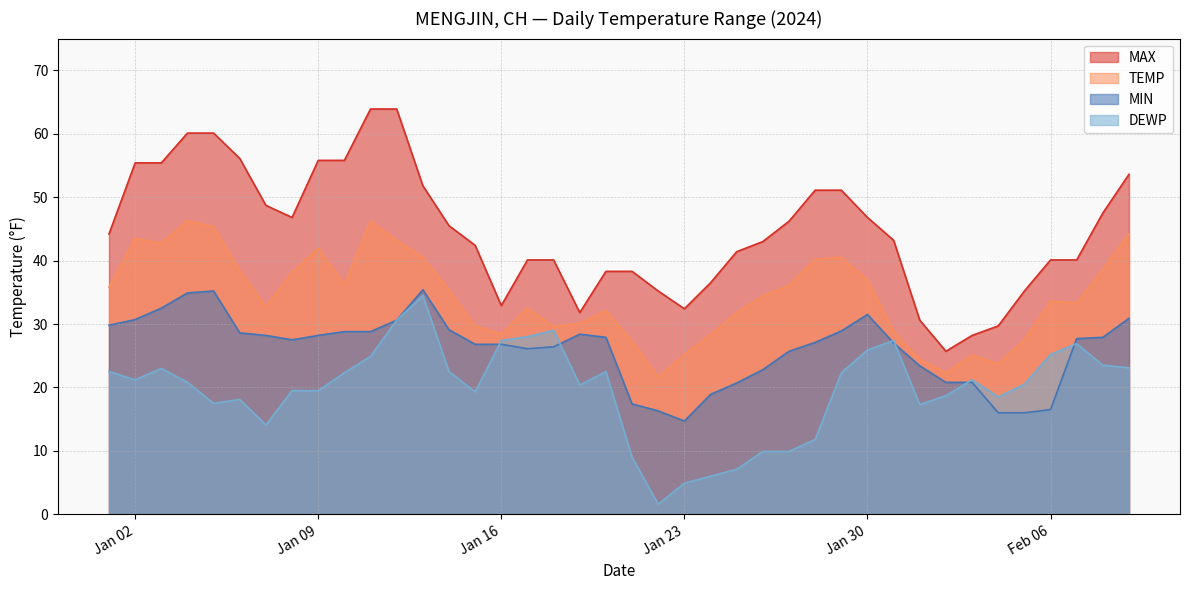

True or false: DEWP and MAX cross at least once.

False